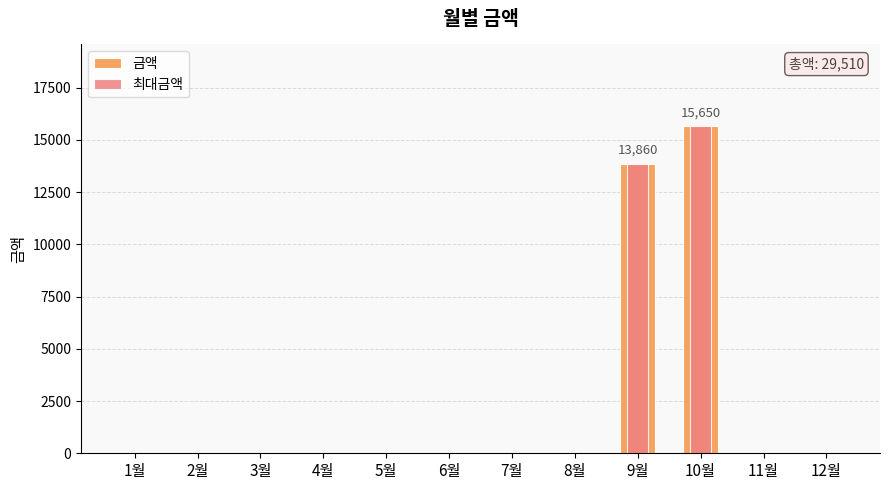

Between 8월 and 11월, which series saw the biggest shift?

금액